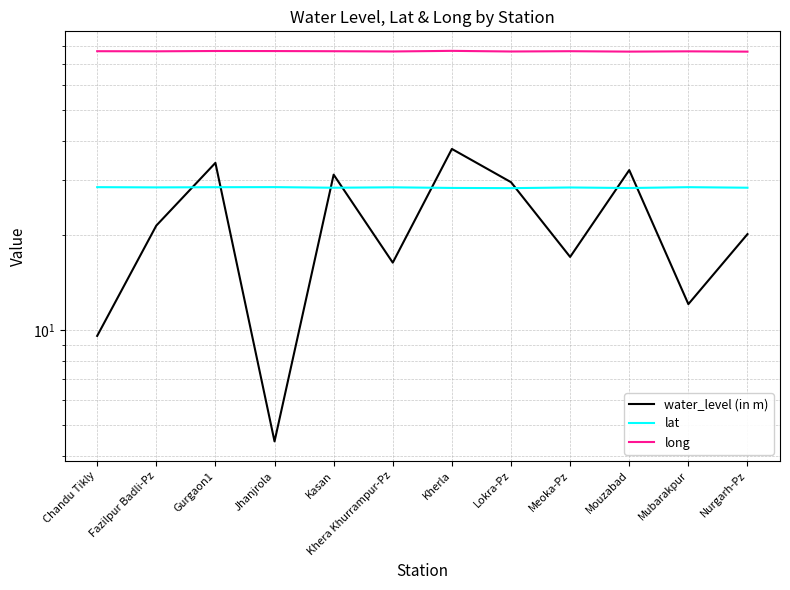

How many lines are shown in the chart?

3